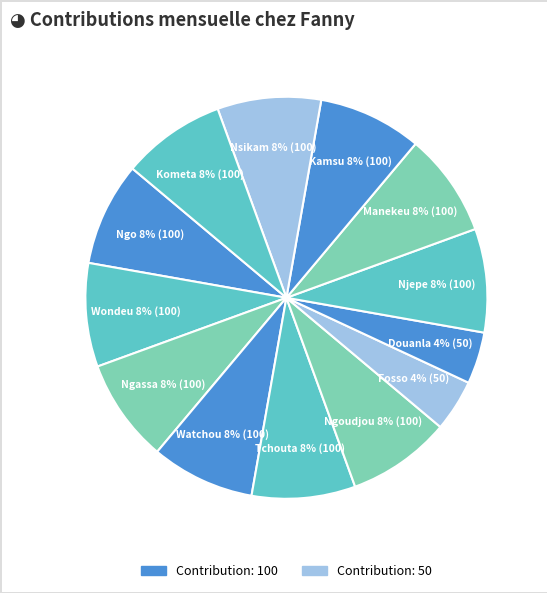

How many segments does this pie chart have?

13